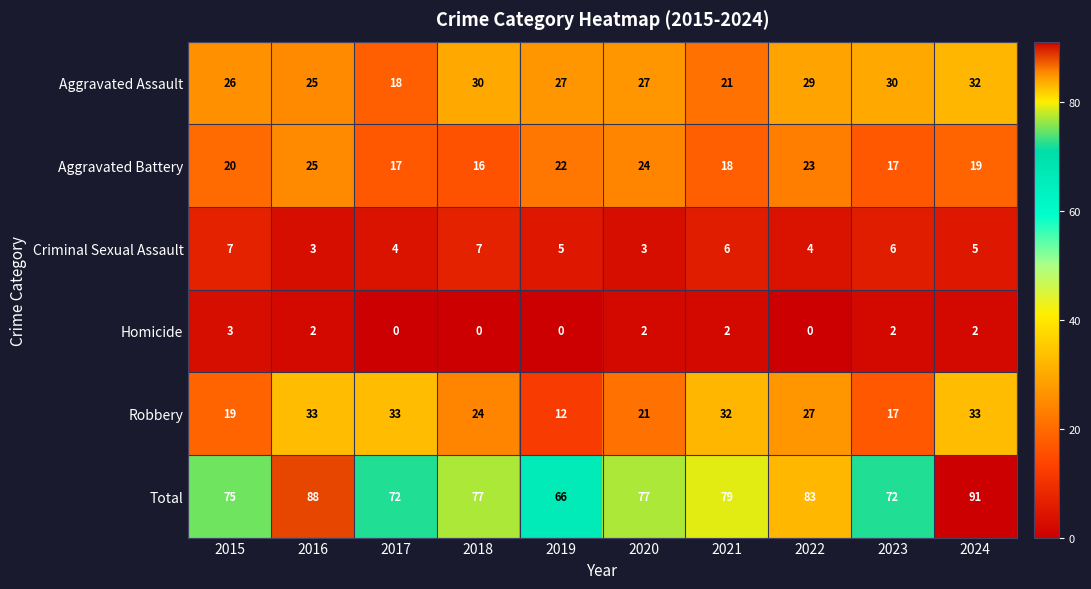

What is the total value across all series at 2022?

166